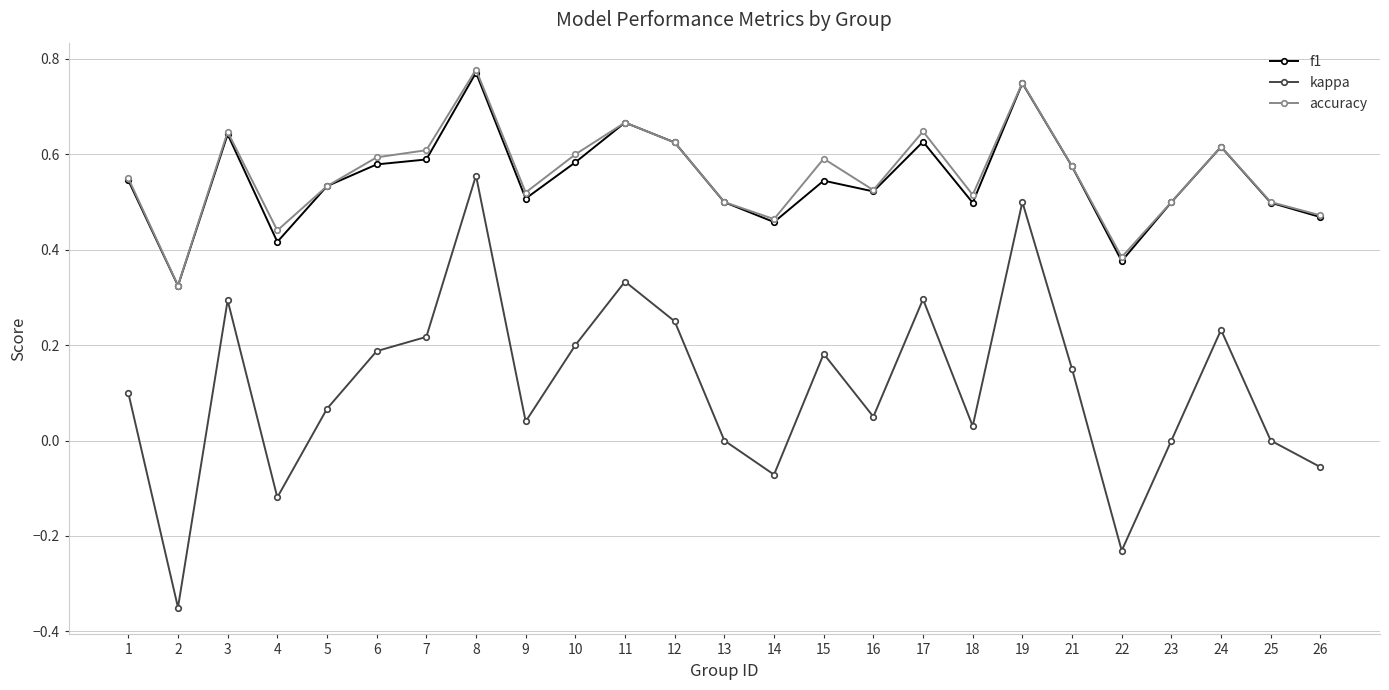

Where is the first local minimum for accuracy?

2